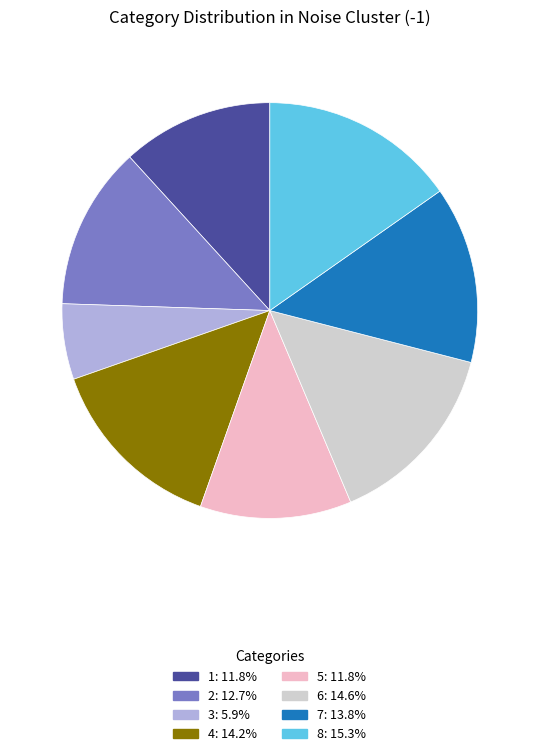

What is the ratio of the value at 3: 5.9% to the value at 7: 13.8%?

0.4